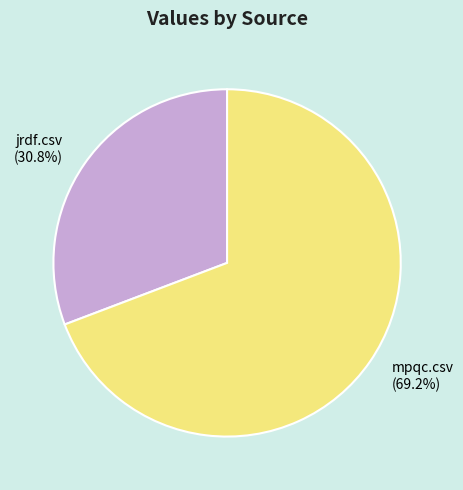

What is the largest slice in the pie chart?

mpqc.csv